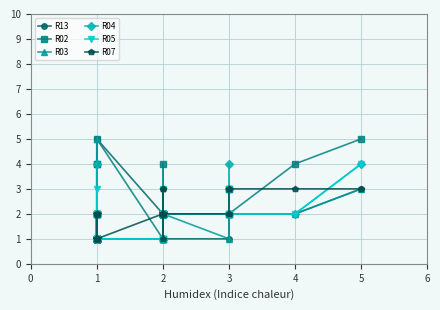

At 1, list the series in order from smallest to largest.

R13, R02, R03, R04, R05, R07